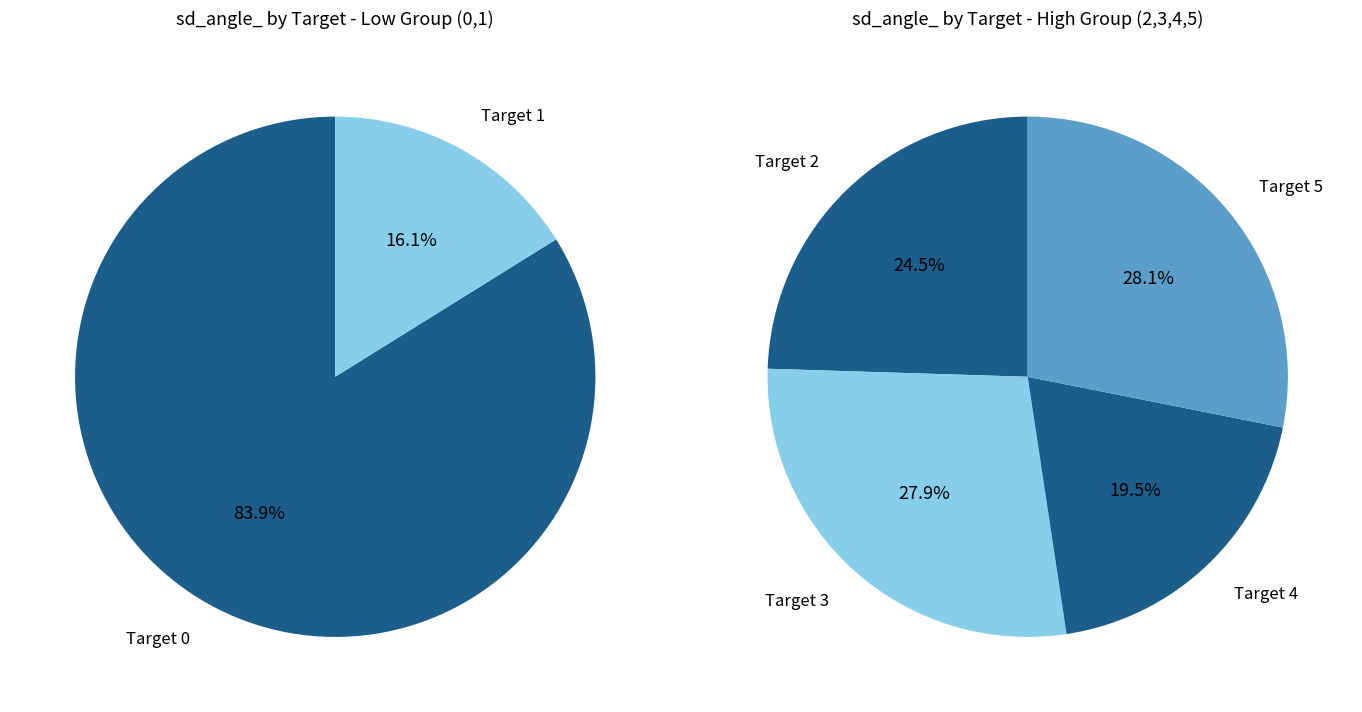

True or false: 5 accounts for 30% of the total.

False